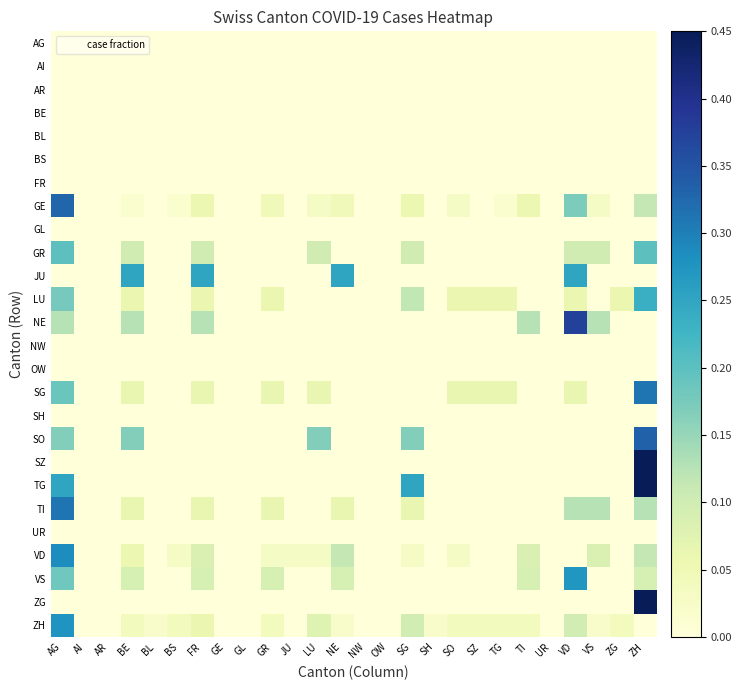

At AI, list the series in order from smallest to largest.

AG, AI, AR, BE, BL, BS, FR, GE, GL, GR, JU, LU, NE, NW, OW, SG, SH, SO, SZ, TG, TI, UR, VD, VS, ZG, ZH